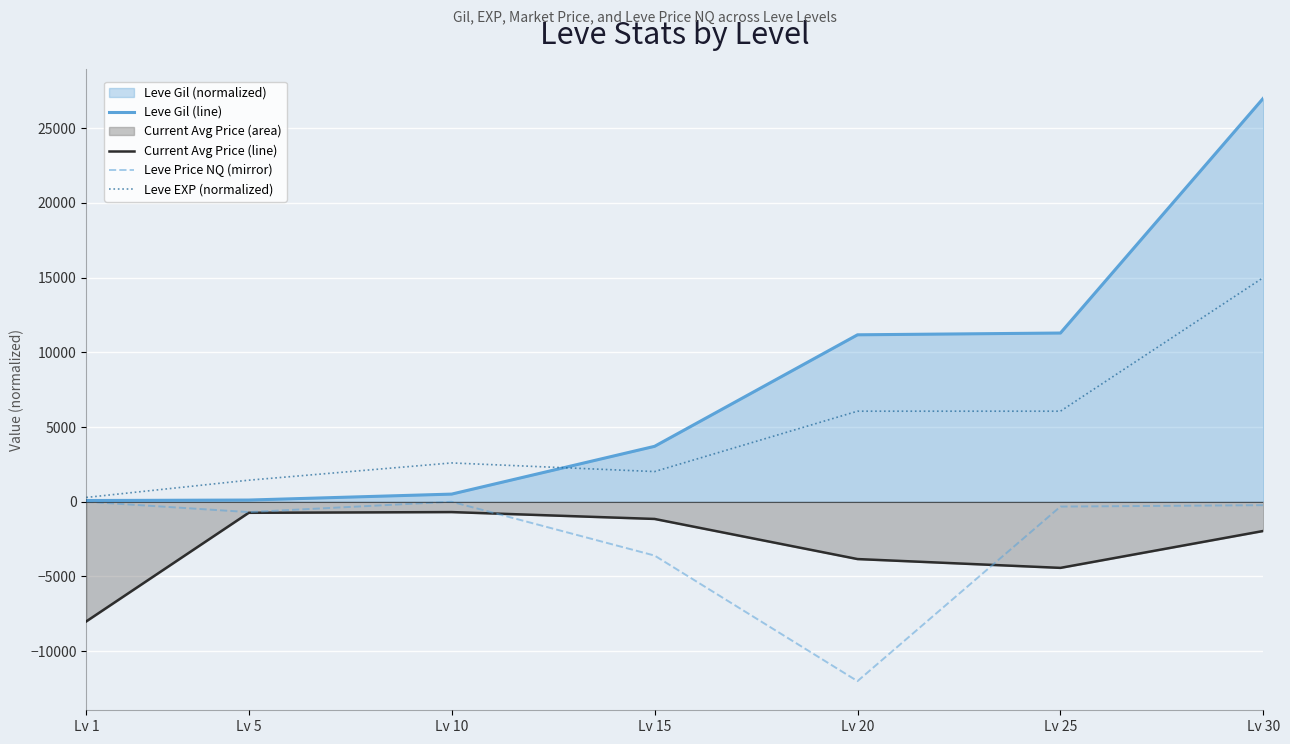

Where does the Leve EXP (normalized) series first go above 2596?

Lv 10